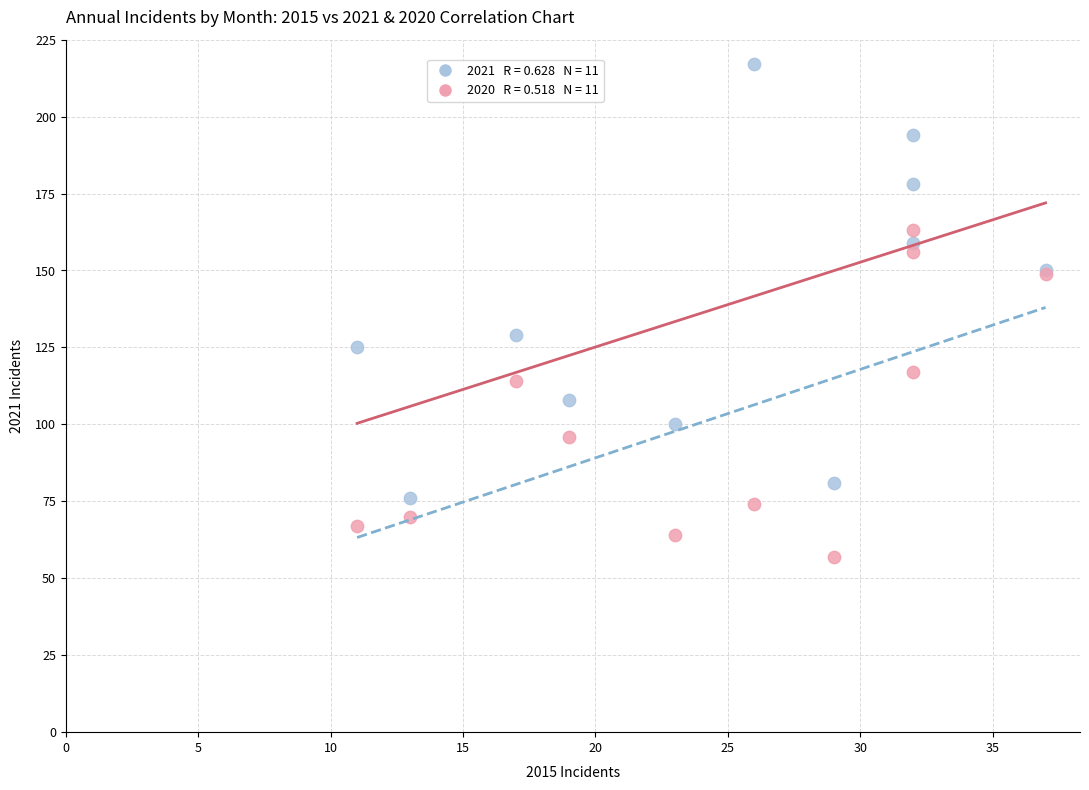

Across all series, what Y value is closest to 137?

129